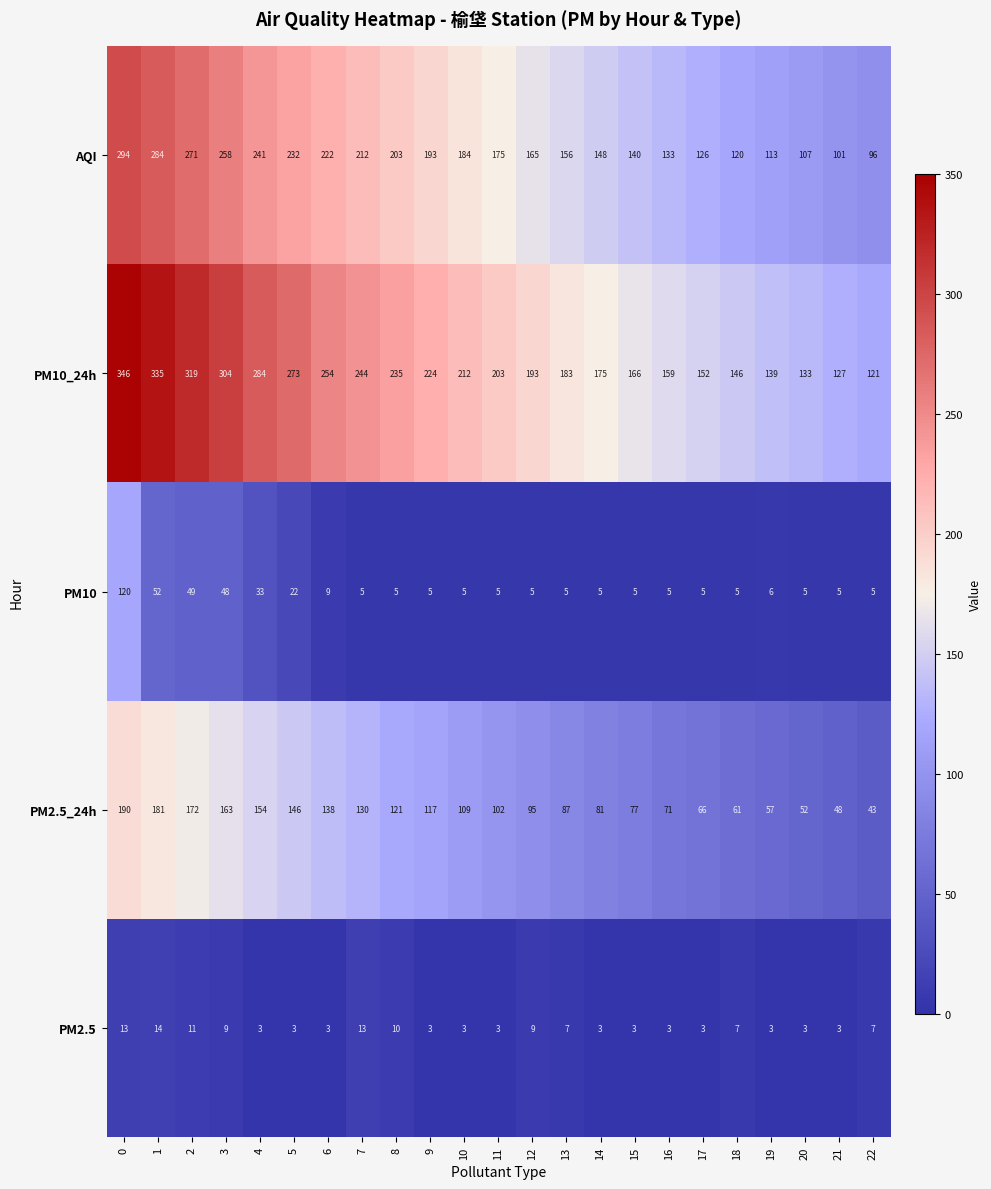

List the series in order of their peak value, lowest first.

PM2.5, PM10, PM2.5_24h, AQI, PM10_24h